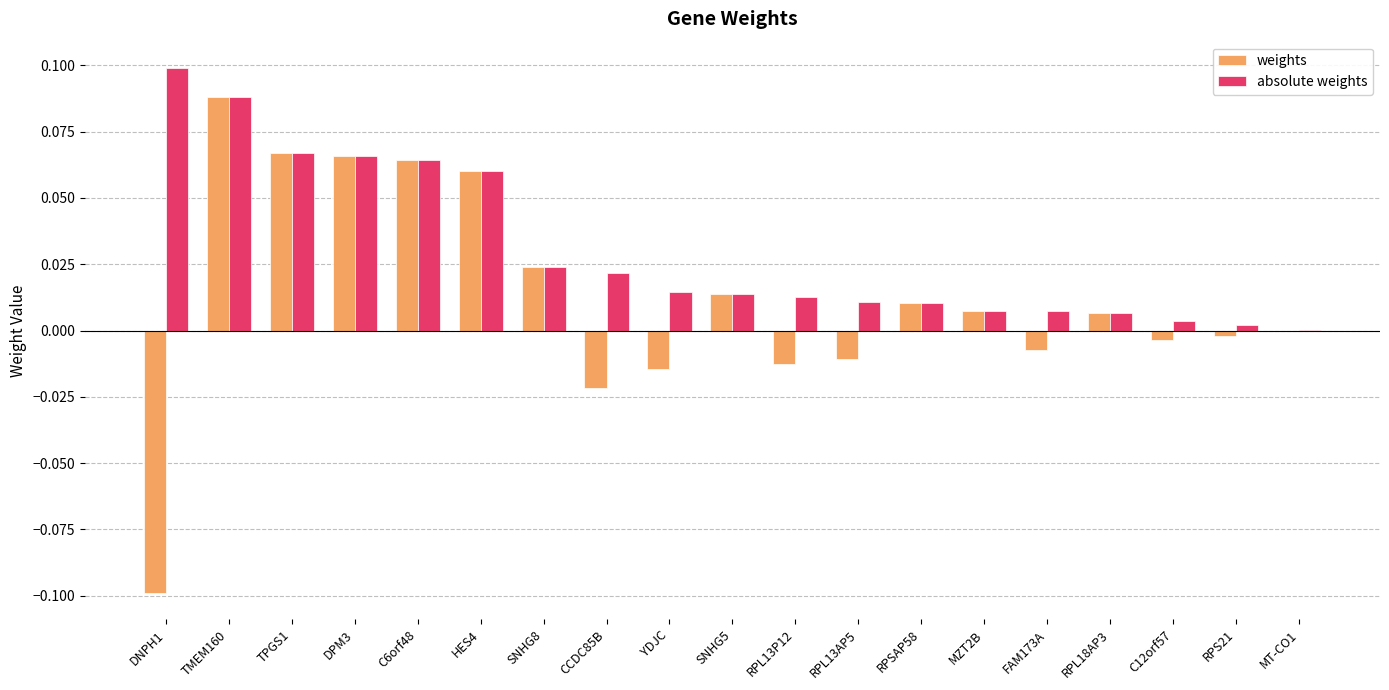

At which category is the sum across all series the highest?

TMEM160